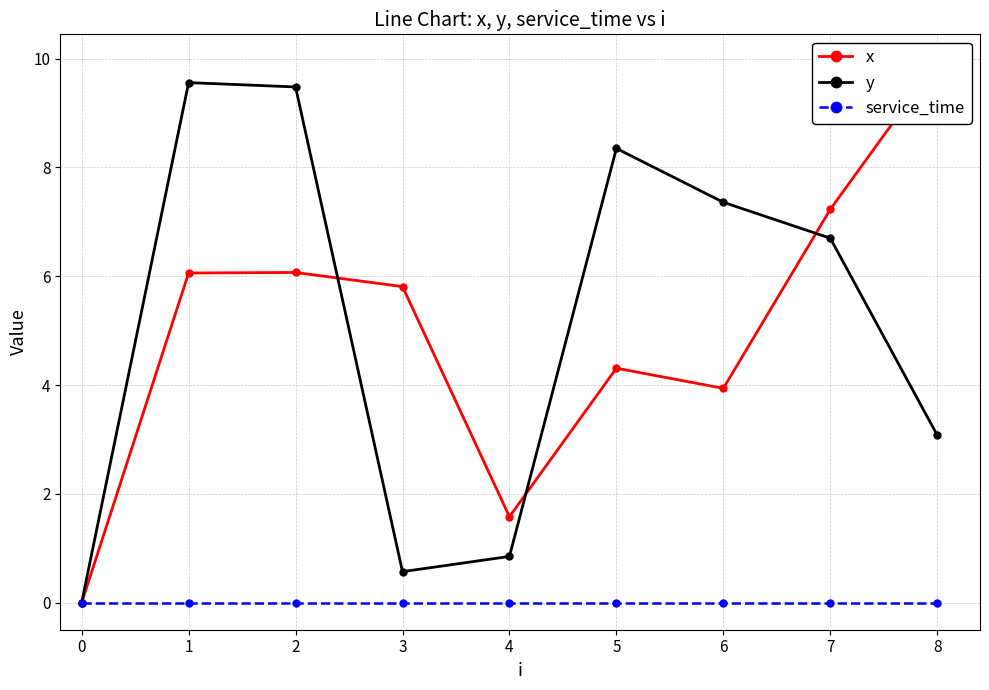

What is the highest value of the y series?

9.6